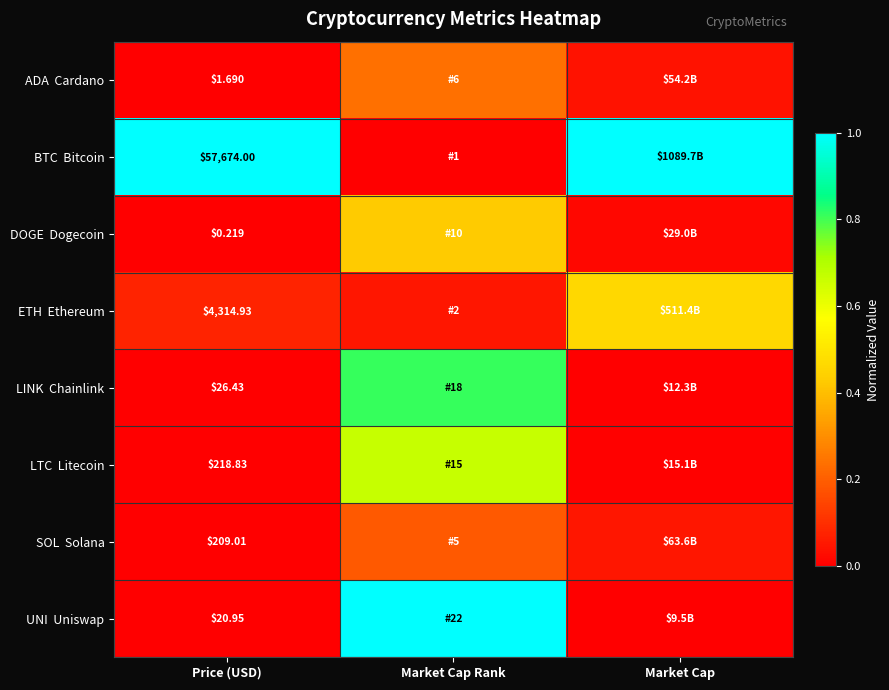

Is it true that ADA Cardano equals 0.1 at Market Cap Rank?

False